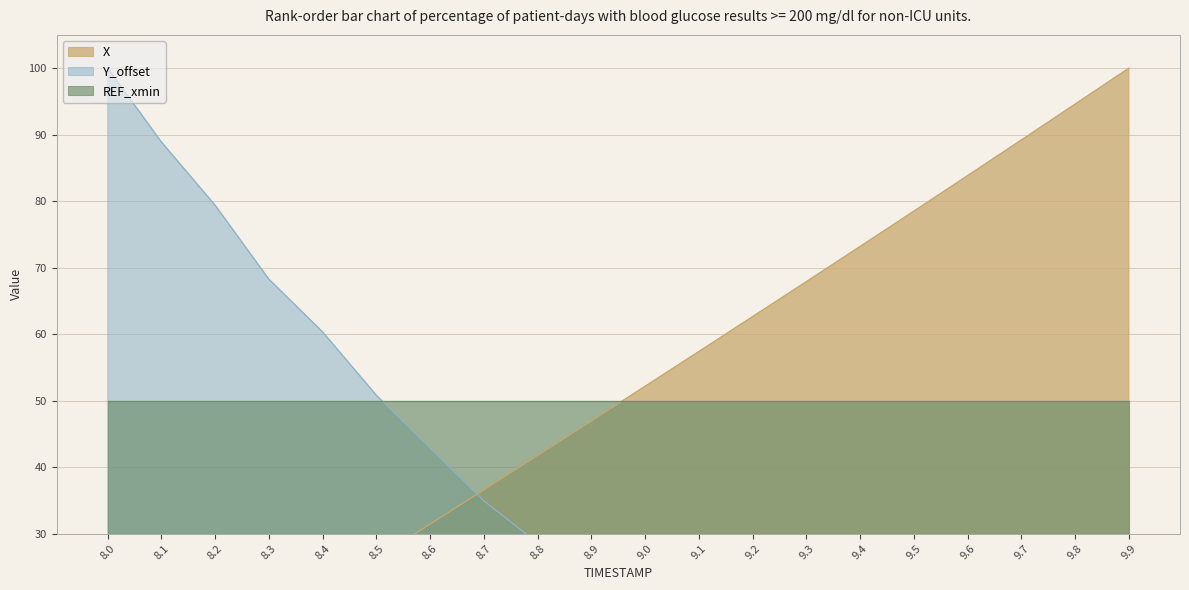

Between 8.4 and 9.1, which series saw the biggest shift?

Y_offset